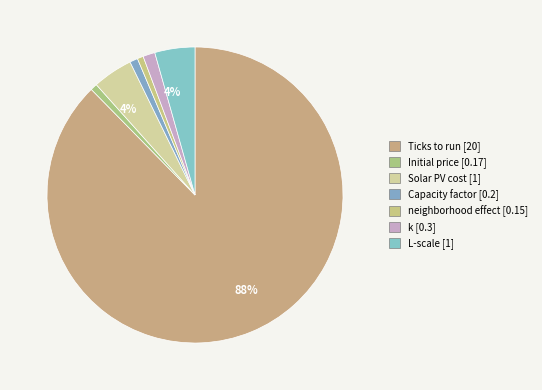

To the nearest percent, what is the difference between the largest and smallest slice percentages?

87%